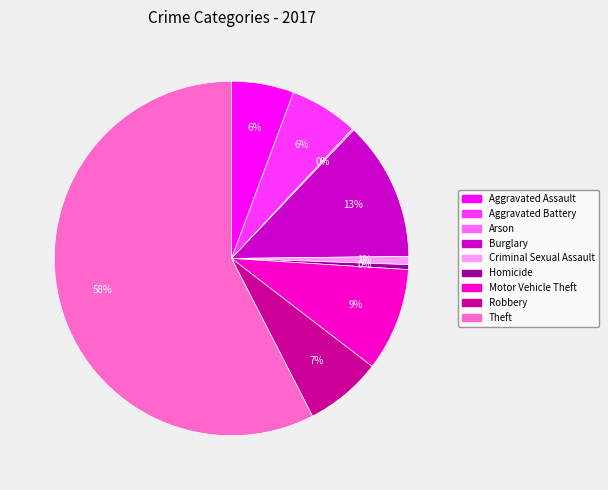

Is it true that Criminal Sexual Assault is 1% of the pie?

True